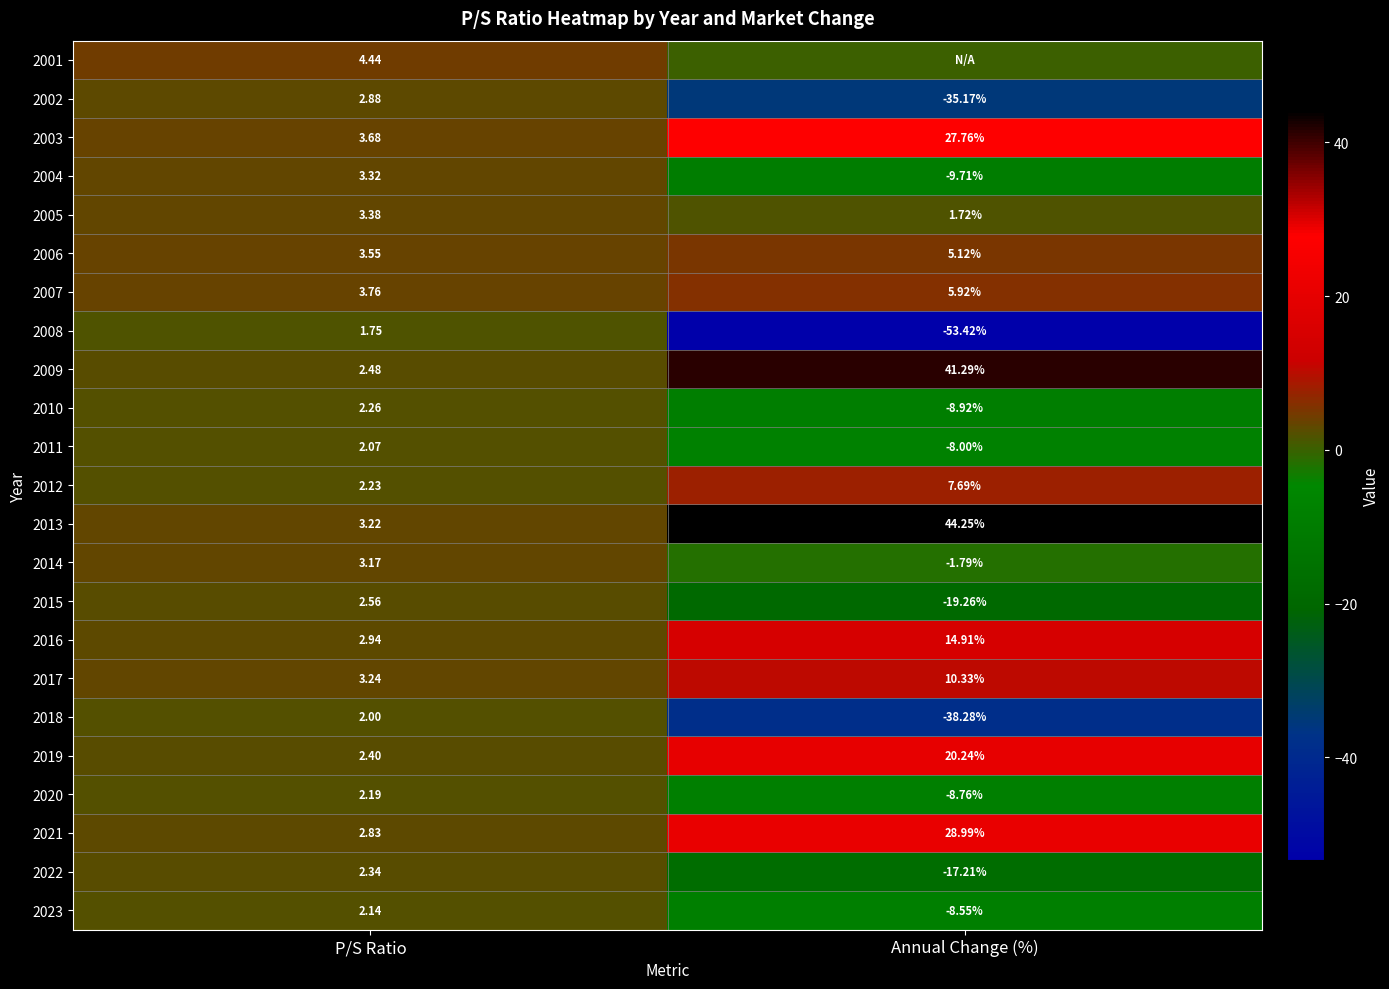

How many data points in 2002 are less than 2?

1